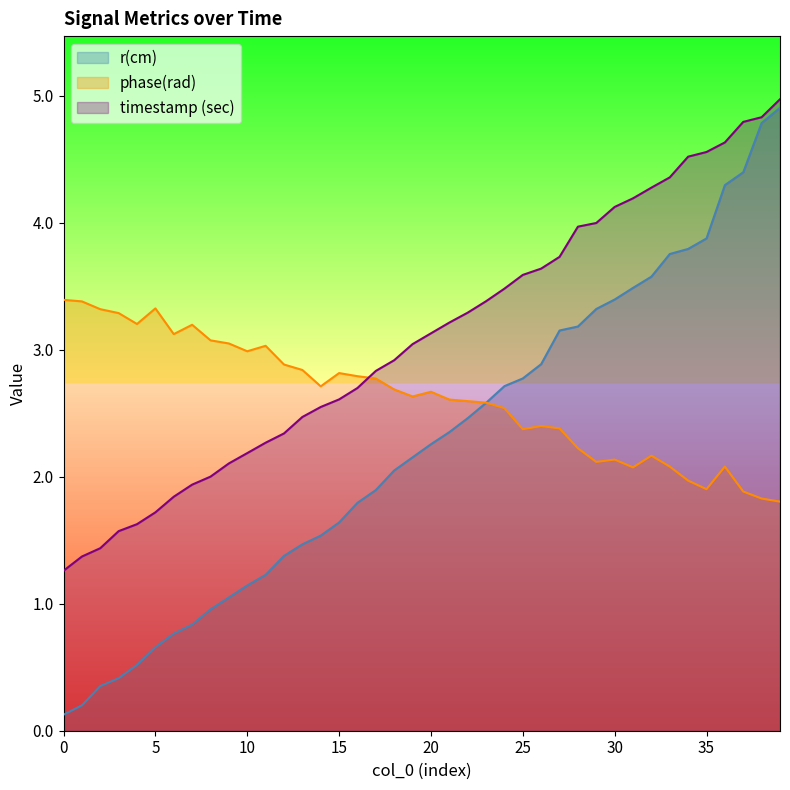

What is the value of the r(cm) point at the 7th from the left?

0.8